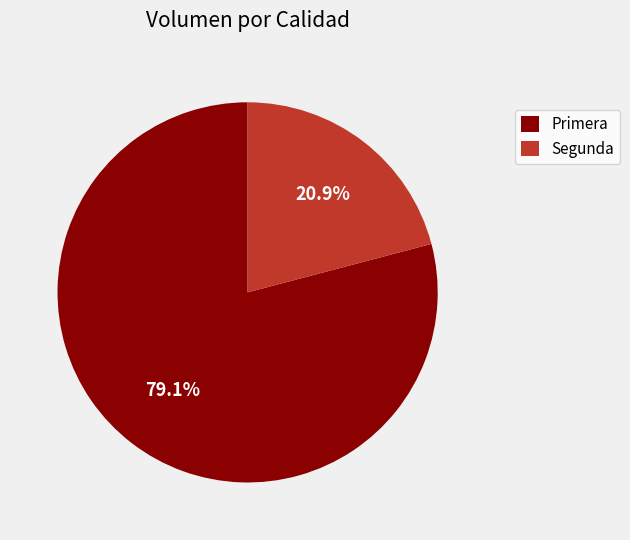

Which category has the biggest portion of the pie?

Primera